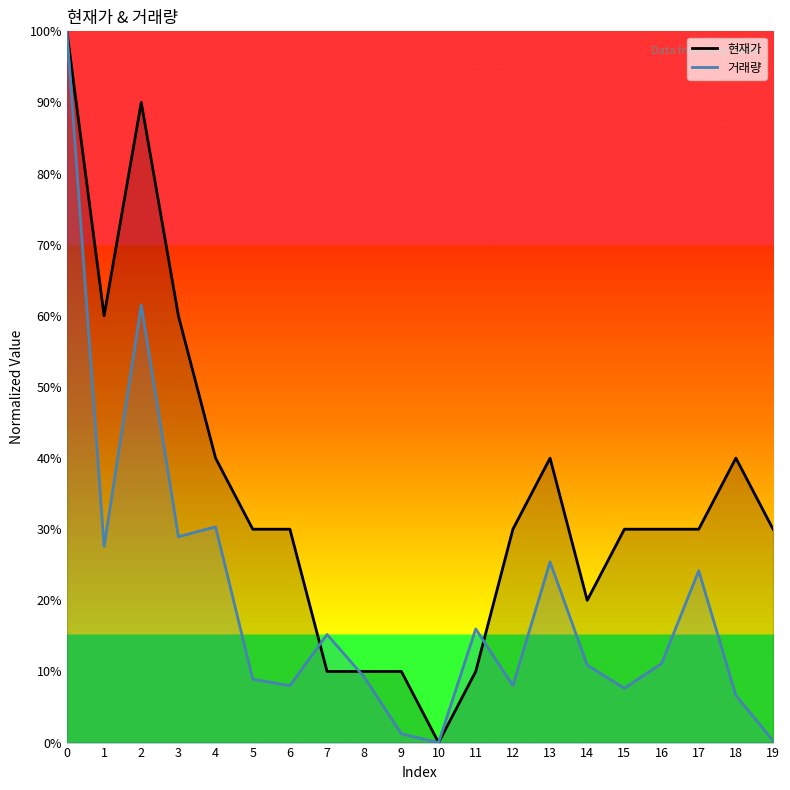

How many times do 거래량_line and 현재가_line cross each other?

3